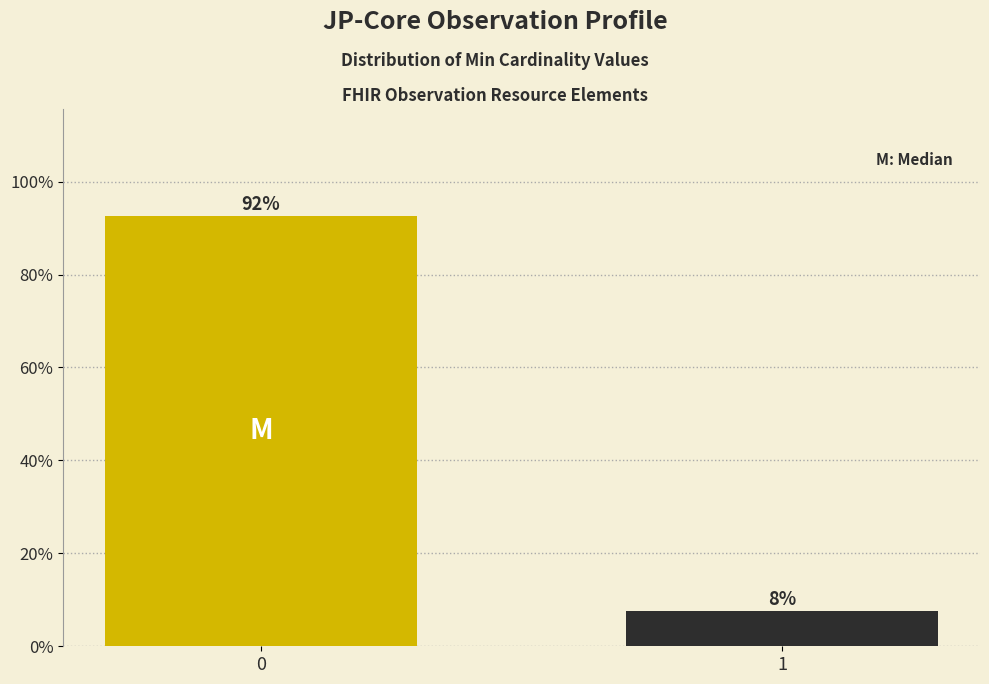

How many bars are there in total?

2